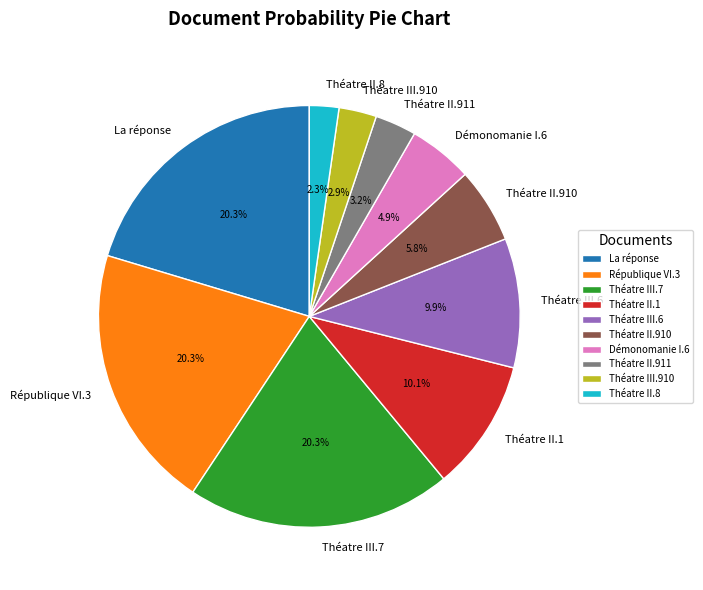

The Théatre III.910 slice represents 3% of the pie. True or false?

True